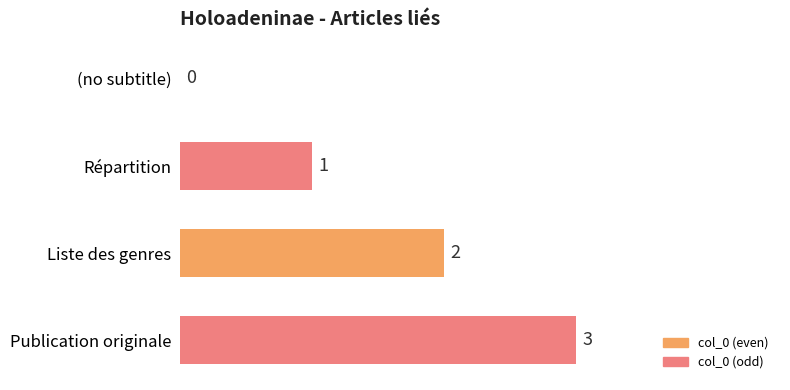

What is the greatest value displayed?

3